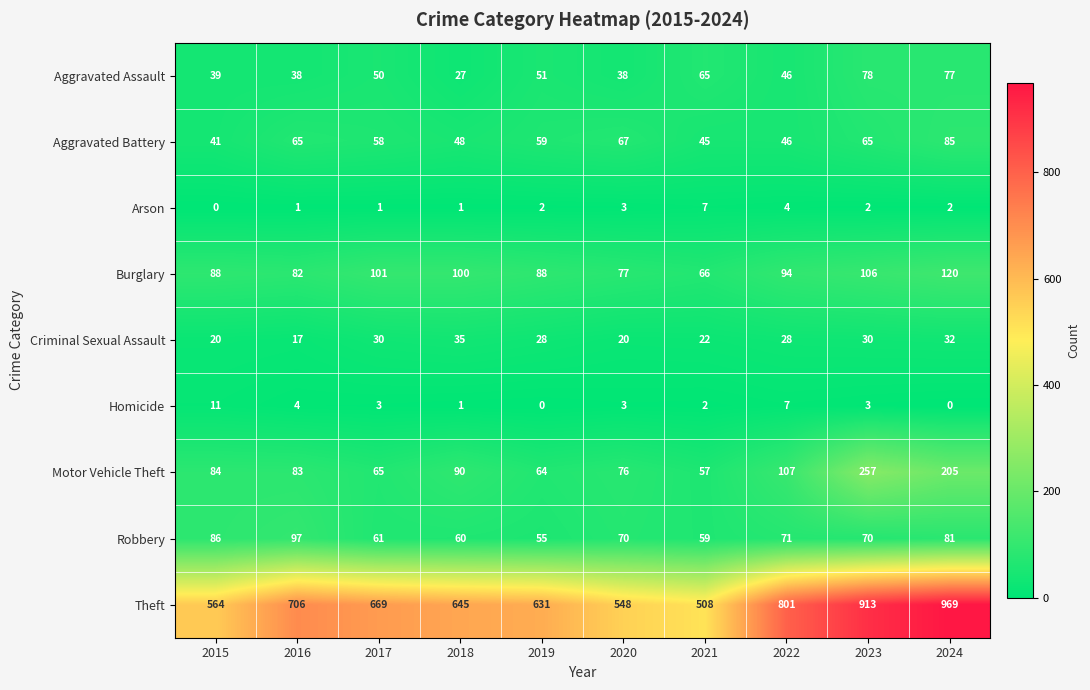

At 2024, list the series in order from largest to smallest.

Theft, Motor Vehicle Theft, Burglary, Aggravated Battery, Robbery, Aggravated Assault, Criminal Sexual Assault, Arson, Homicide